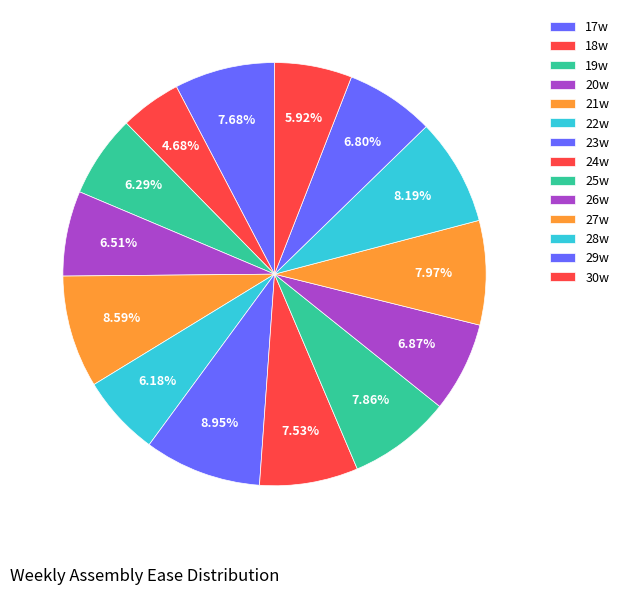

Does 28w represent more than half of the total?

No